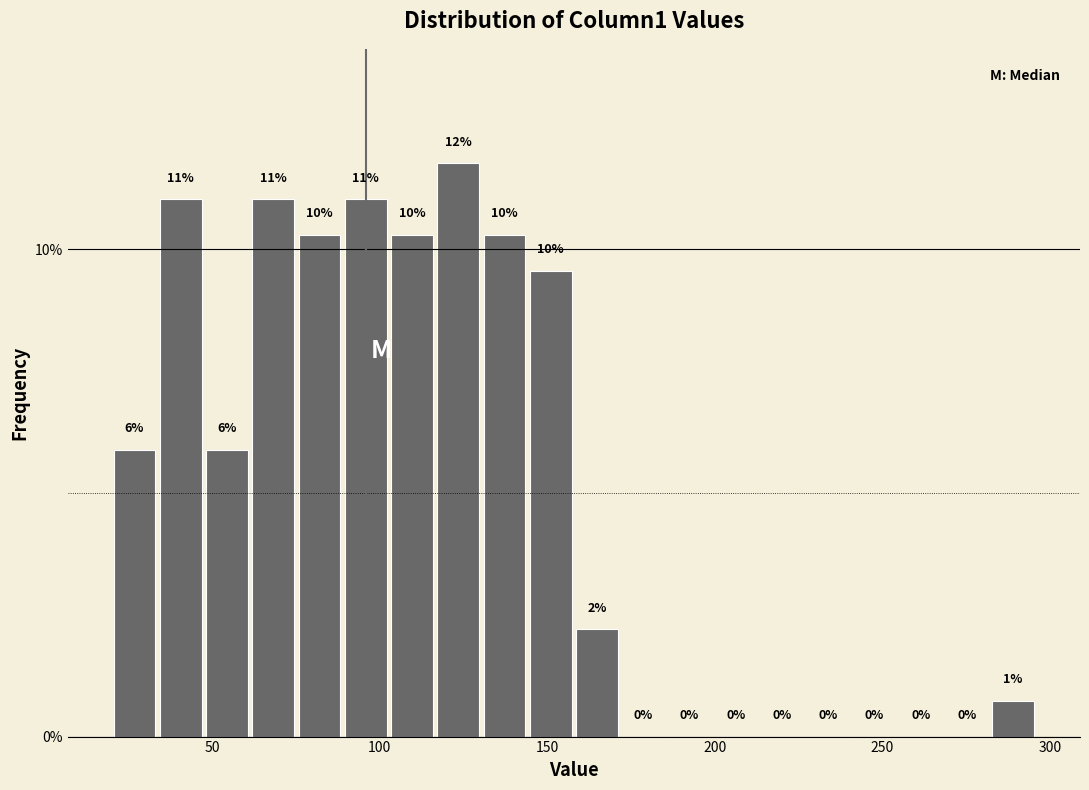

Read against the x-axis, roughly where is the centre of the tallest bar?

125